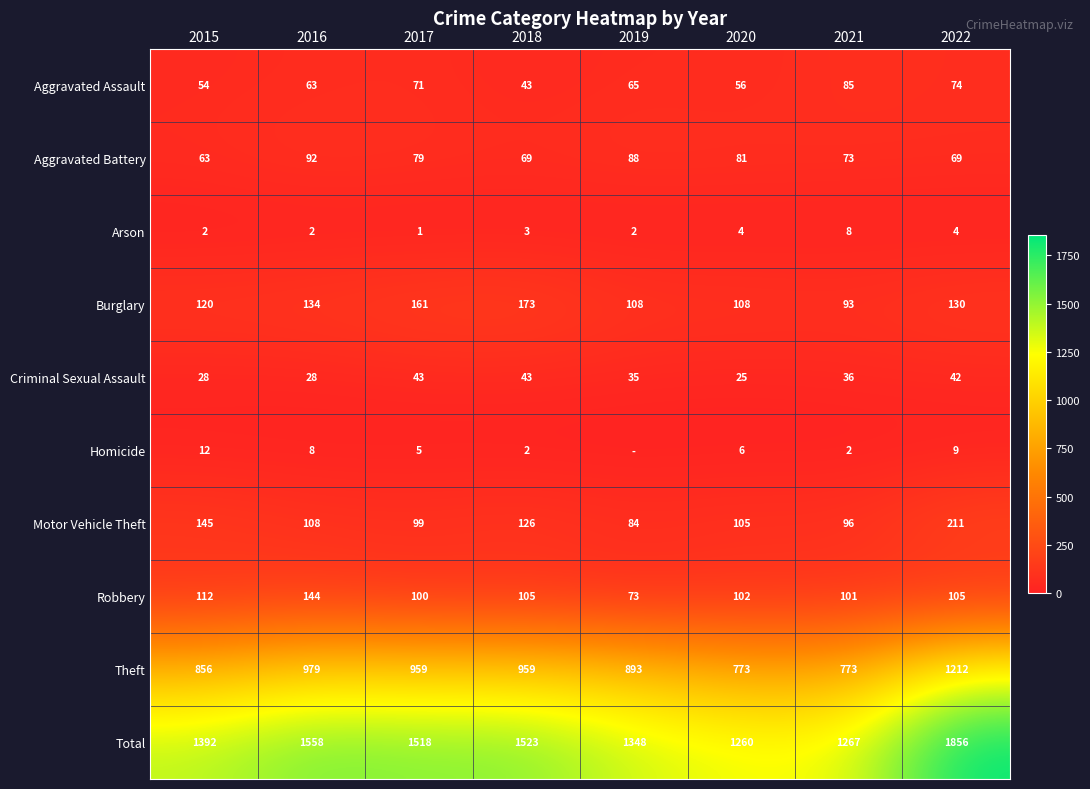

The value of Homicide at 2018 is 0. True or false?

False